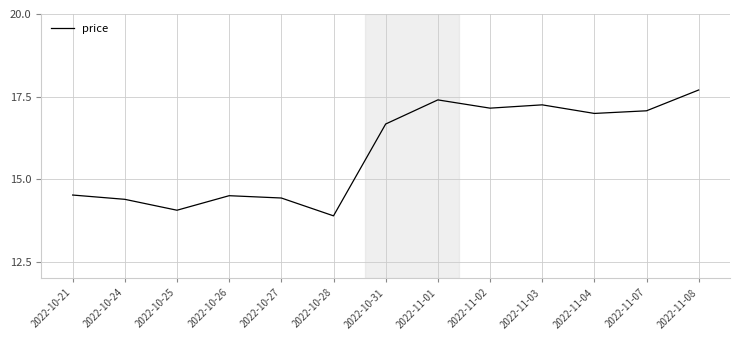

Read the value at 2022-11-08.

17.7